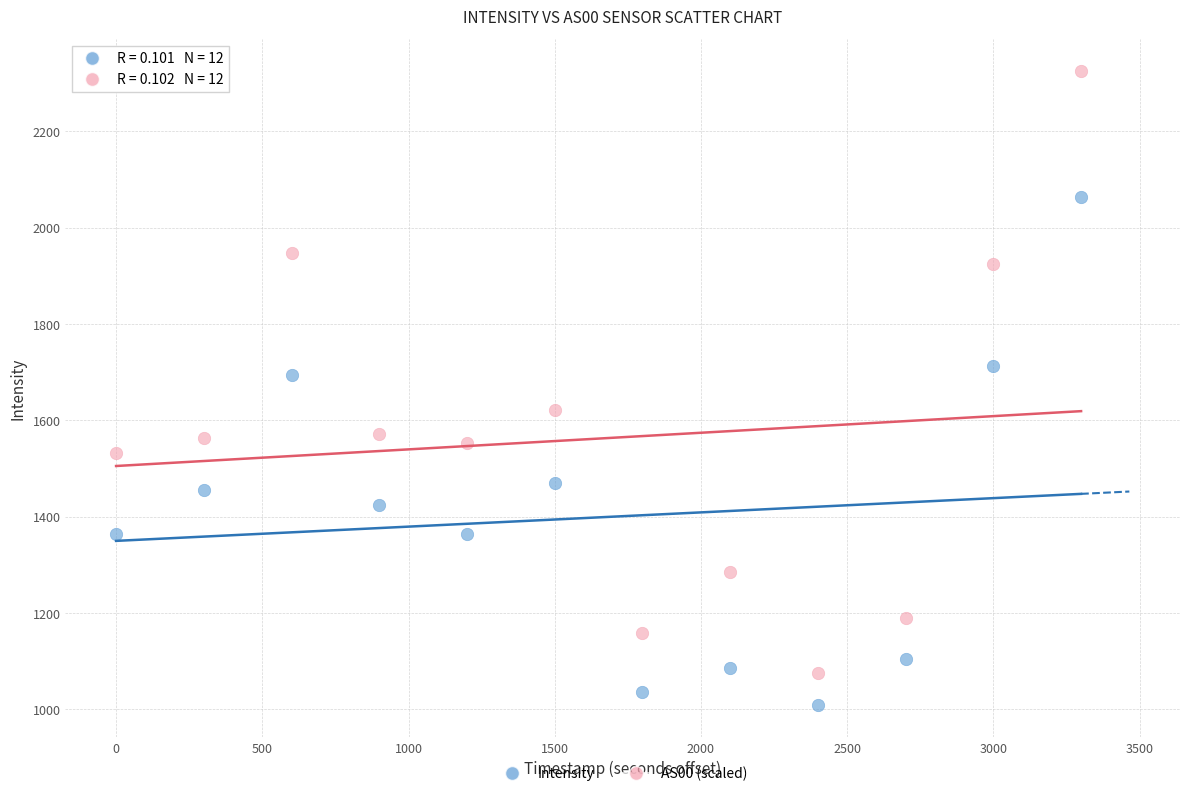

What are all the series names shown in the legend?

Intensity, AS00 (scaled)